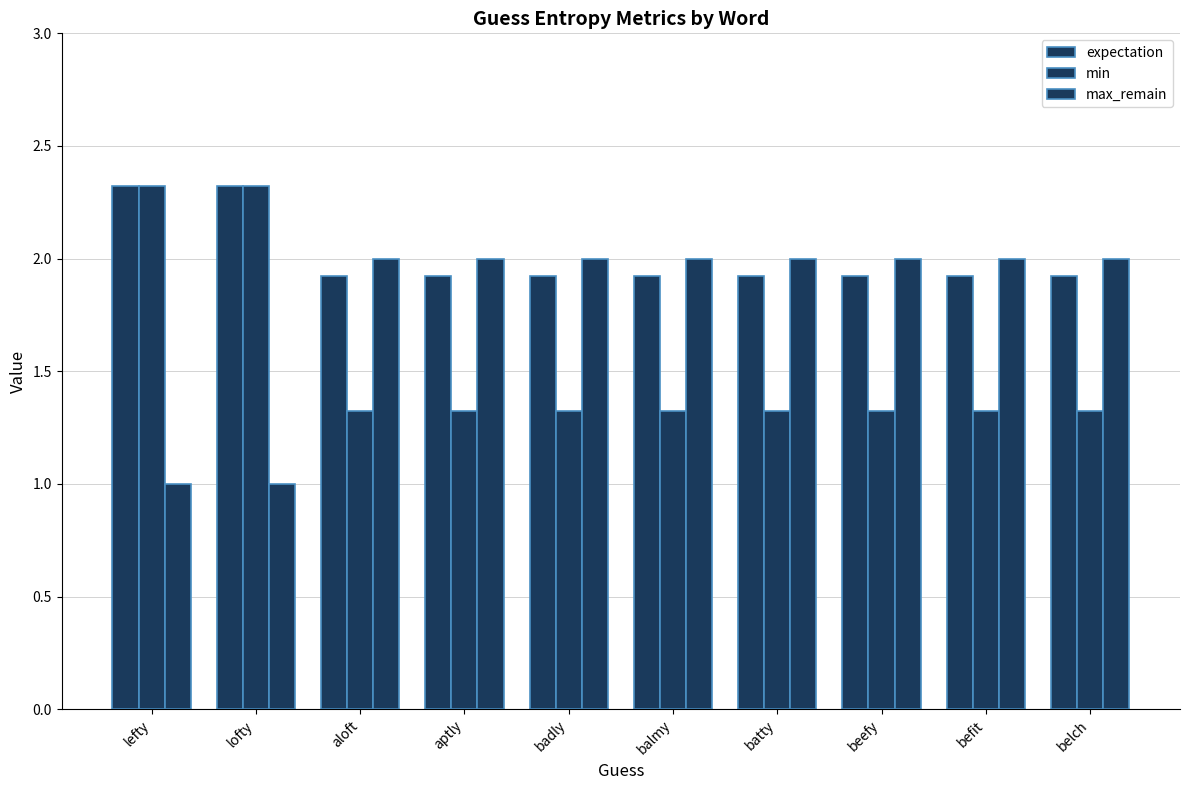

What is the sum of all expectation values?

20.0